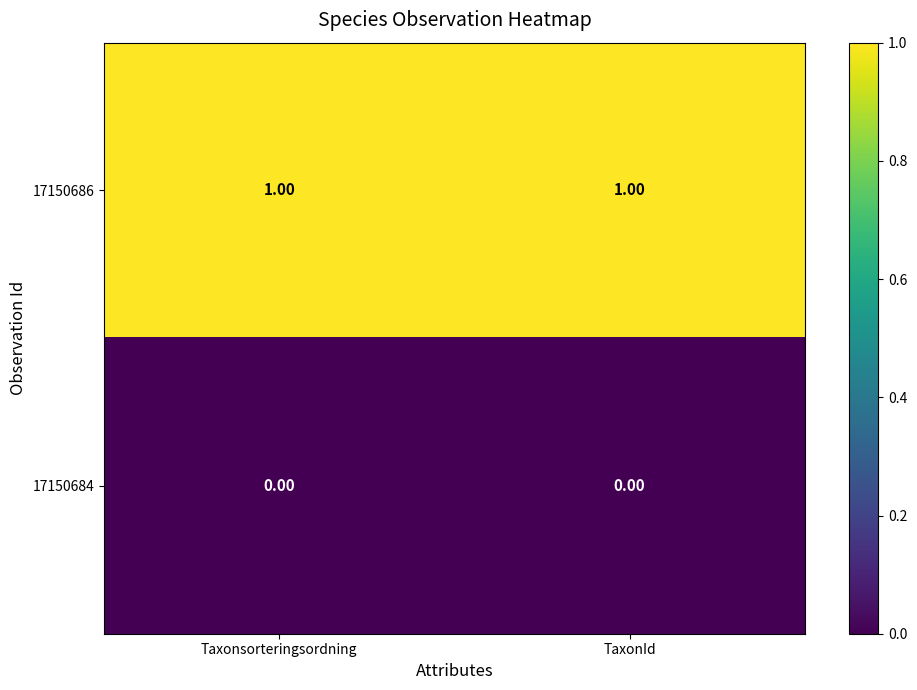

Which series has the largest total across all categories?

17150686